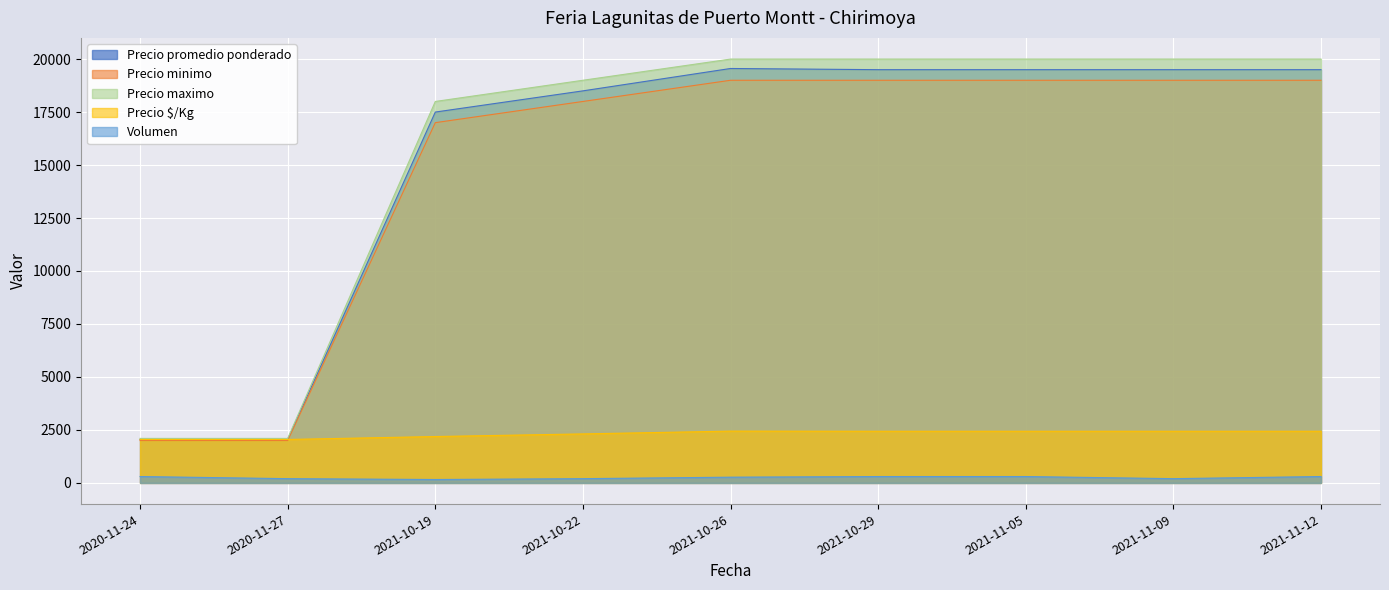

Which series changed the most between 2021-10-29 and 2021-11-12?

Precio promedio ponderado